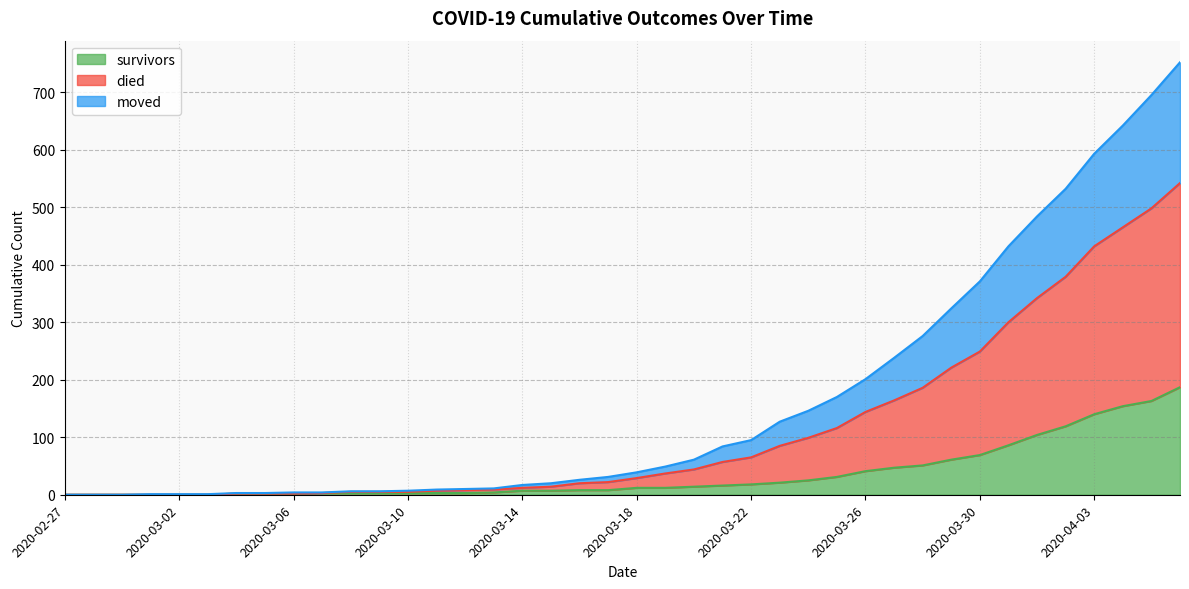

What is the spread (max minus min) of values at 2020-04-02?

413